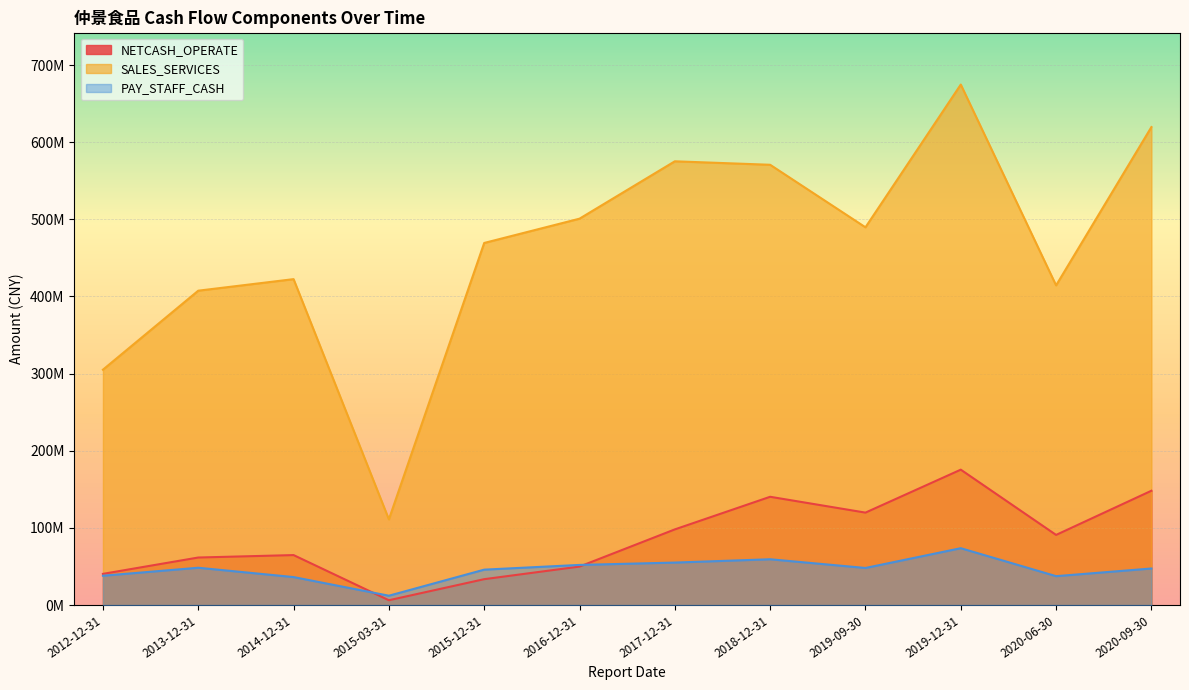

Is it true that PAY_STAFF_CASH equals 115956436.8 at 2019-12-31?

False